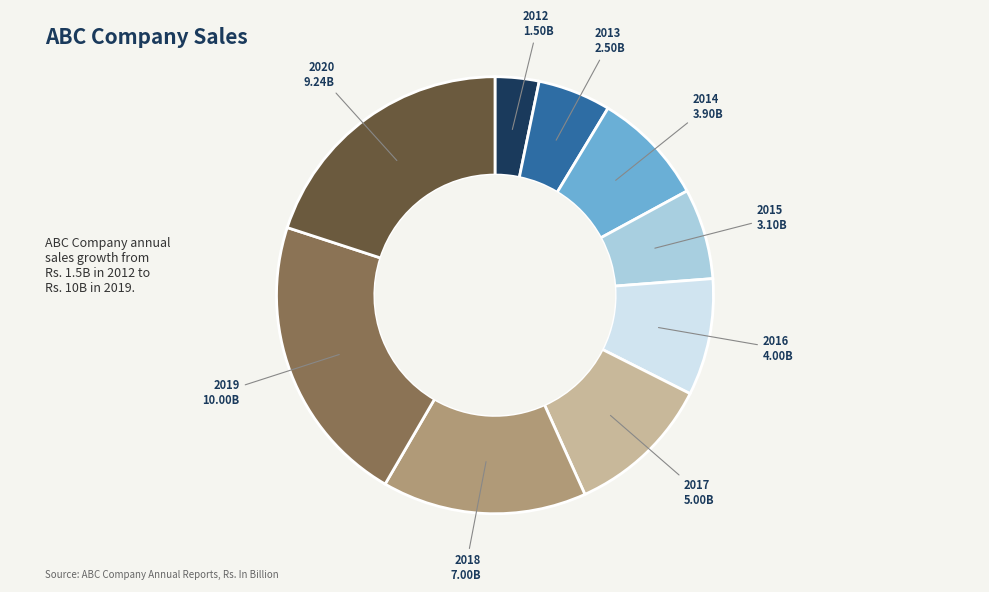

Is there any slice that represents more than half of the pie?

No